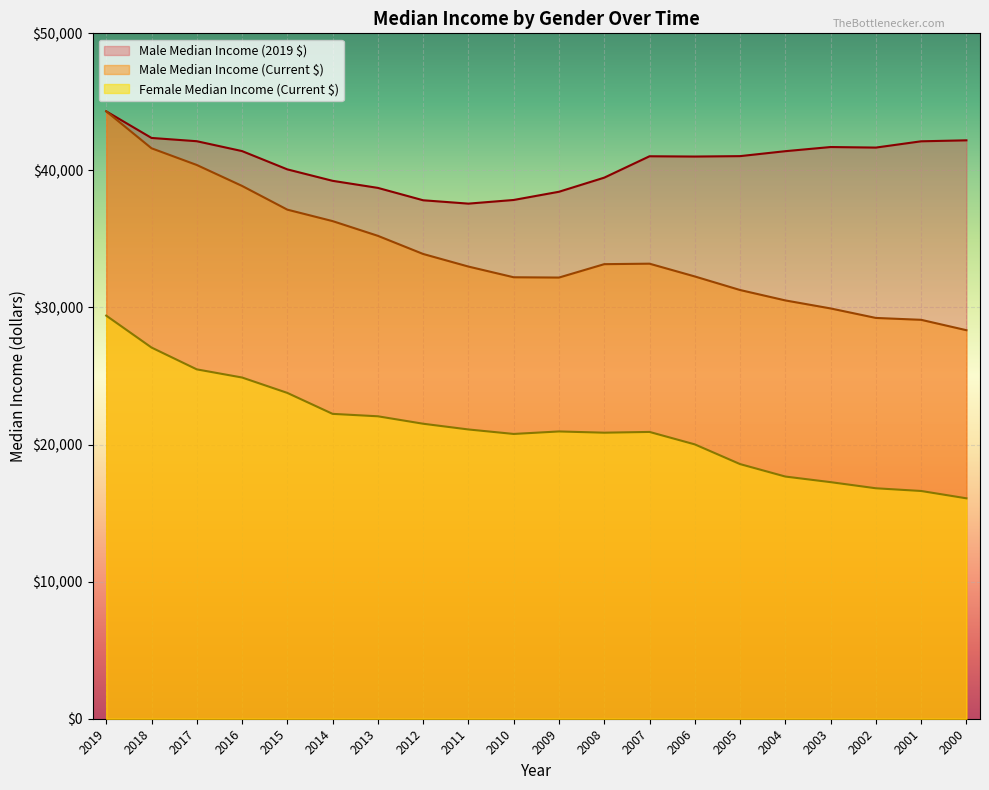

What is the average value of the Female Median Income (Current $) series?

21205